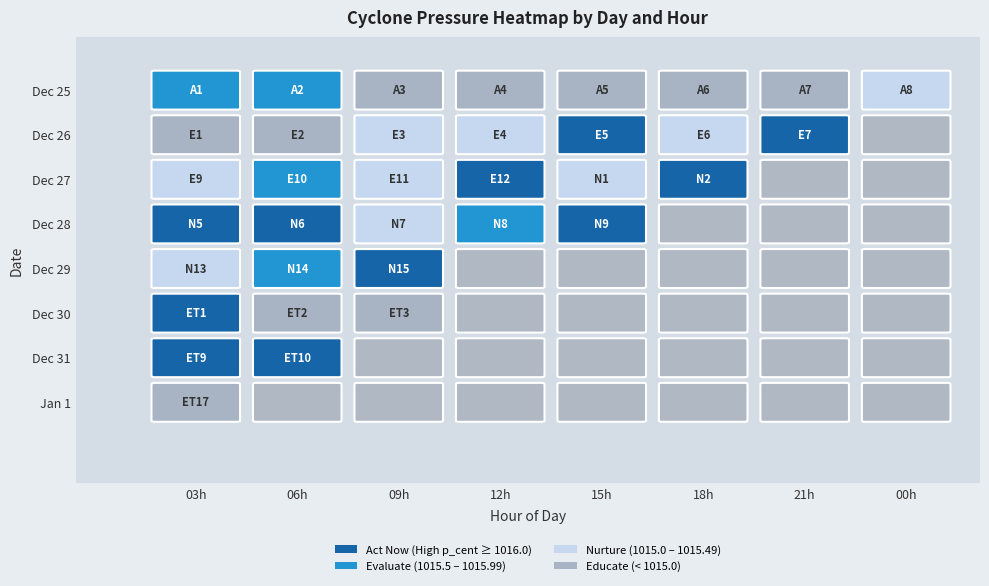

The value of 3 at 7 is 578.2. True or false?

False